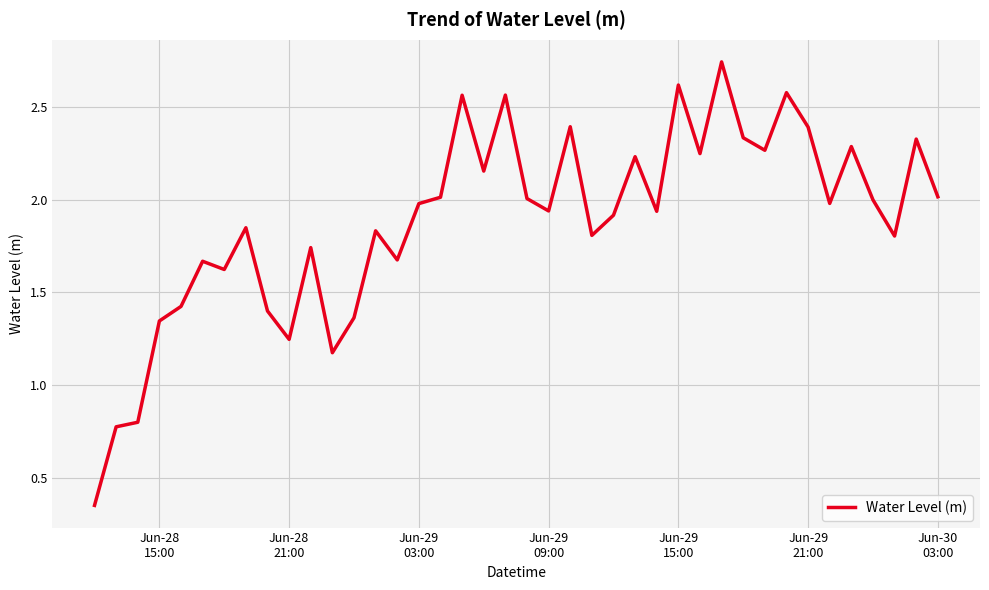

What is the difference between the maximum and minimum values?

2.4